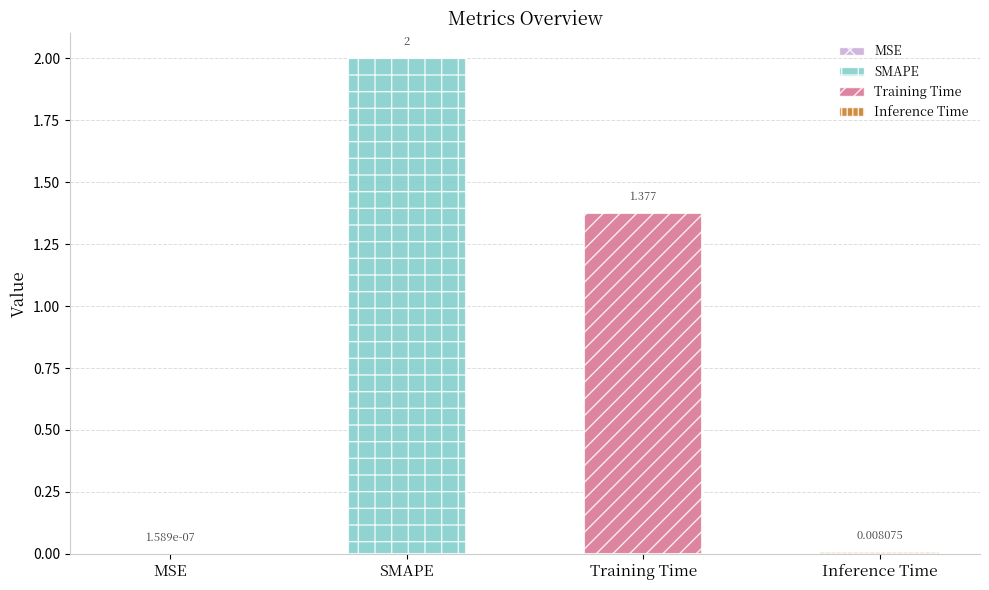

True or false: the data shows 0.0 at MSE.

True